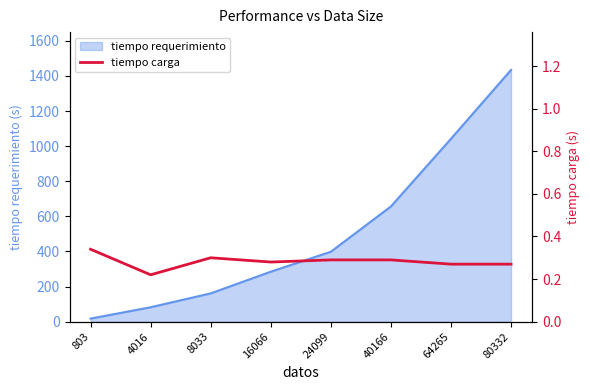

Is it true that tiempo requerimiento equals 187.5 at 24099?

False